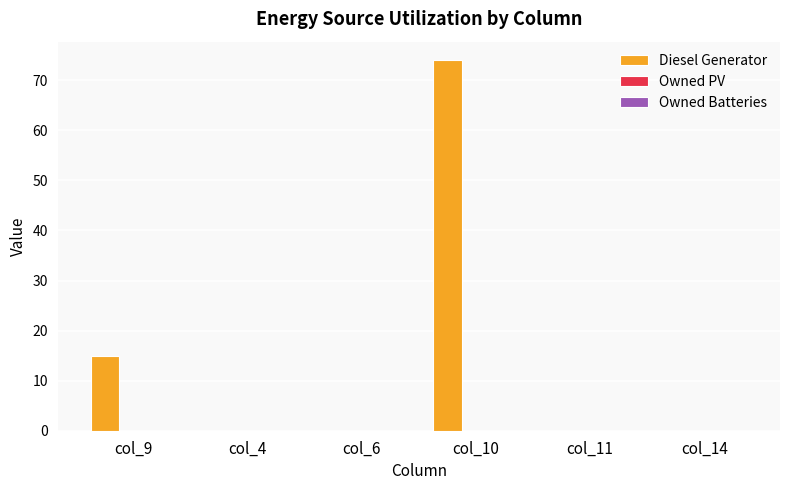

What is the greatest value displayed?

74.0